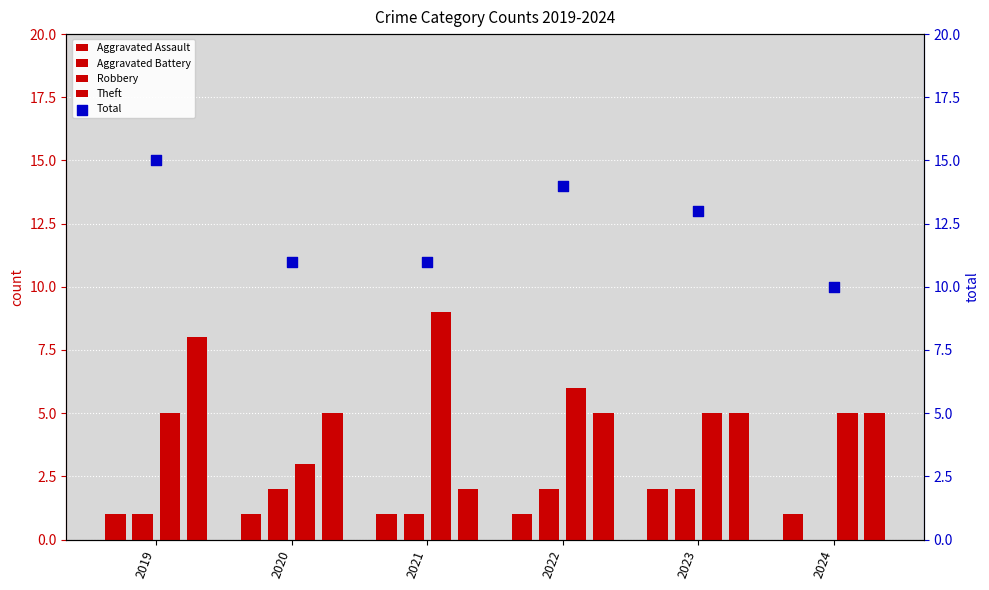

What is the total value across all series at 2023?

27